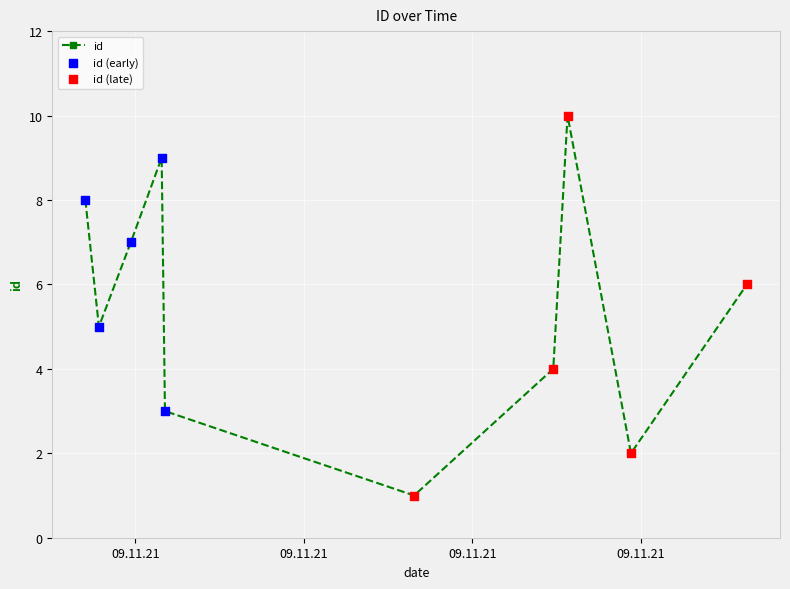

How many interior local peaks (higher than both neighbors) does the data have?

2